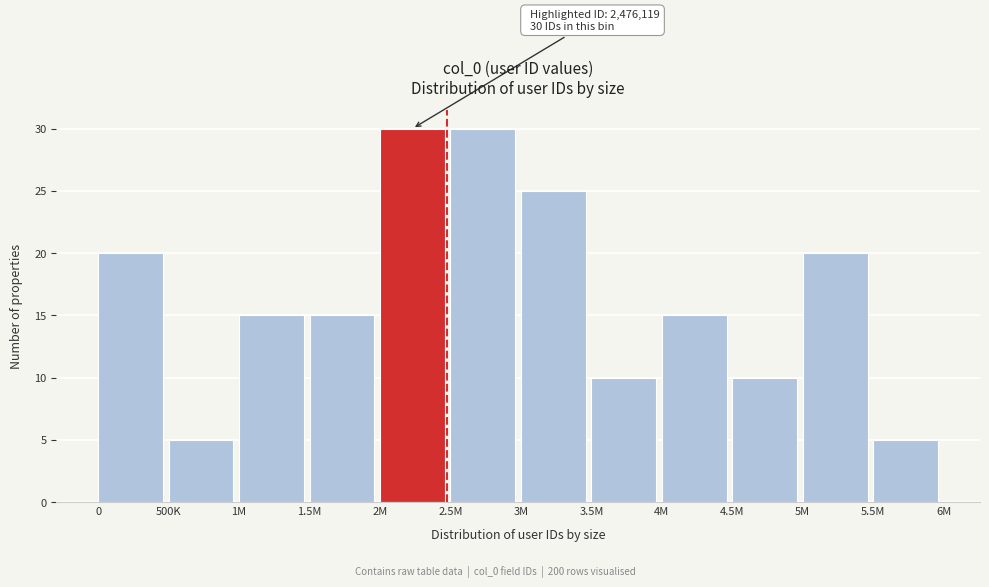

Reading left to right, extract all data points from this chart.

0=20	500K=5	1M=15	1.5M=15	2M=30	2.5M=30	3M=25	3.5M=10	4M=15	4.5M=10	5M=20	5.5M=5